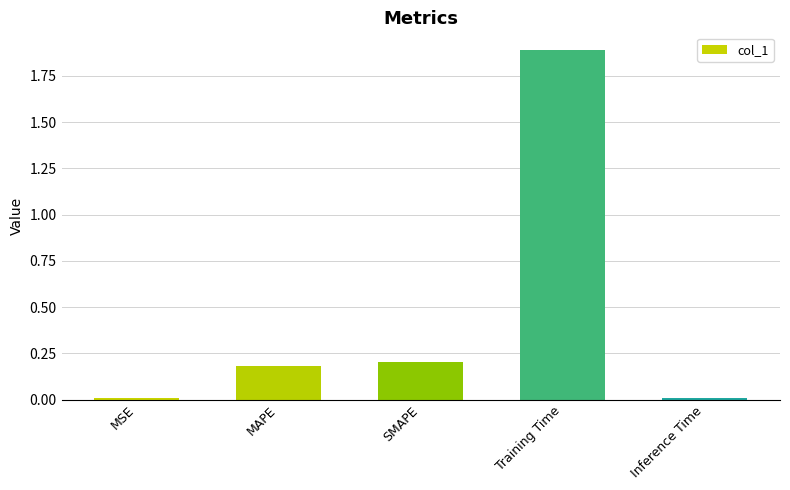

What is the label of the 2nd bar from the left?

MAPE